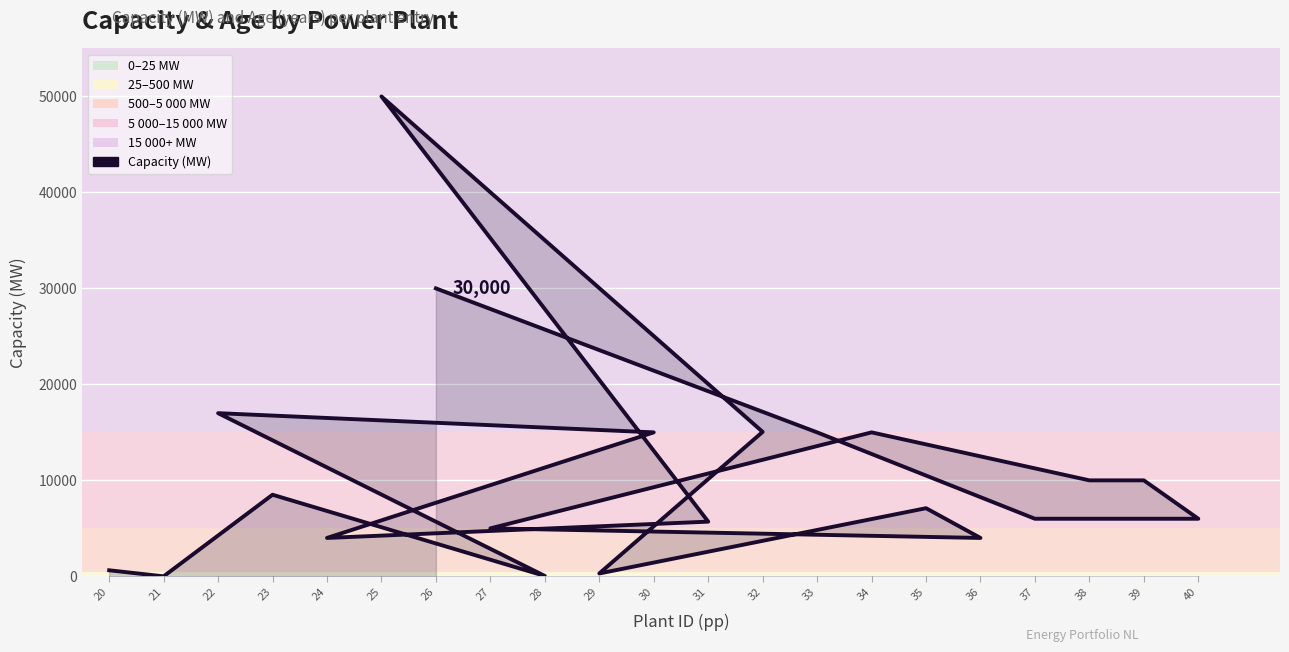

What is the greatest value displayed?

50000.0